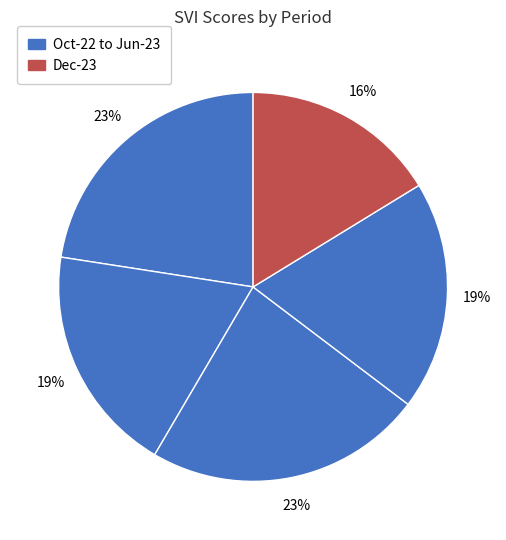

Does any single category account for the majority?

No